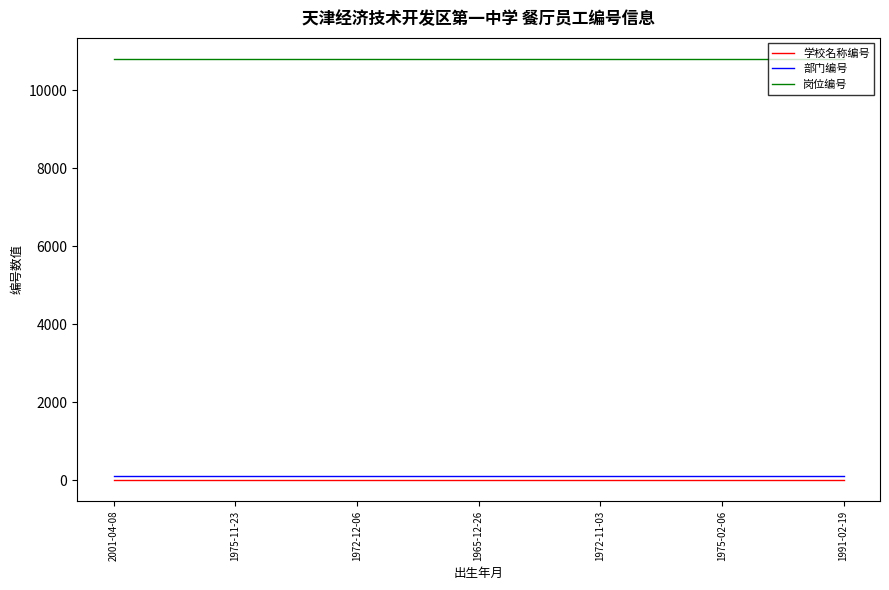

At how many categories does at least one series exceed 5244?

7